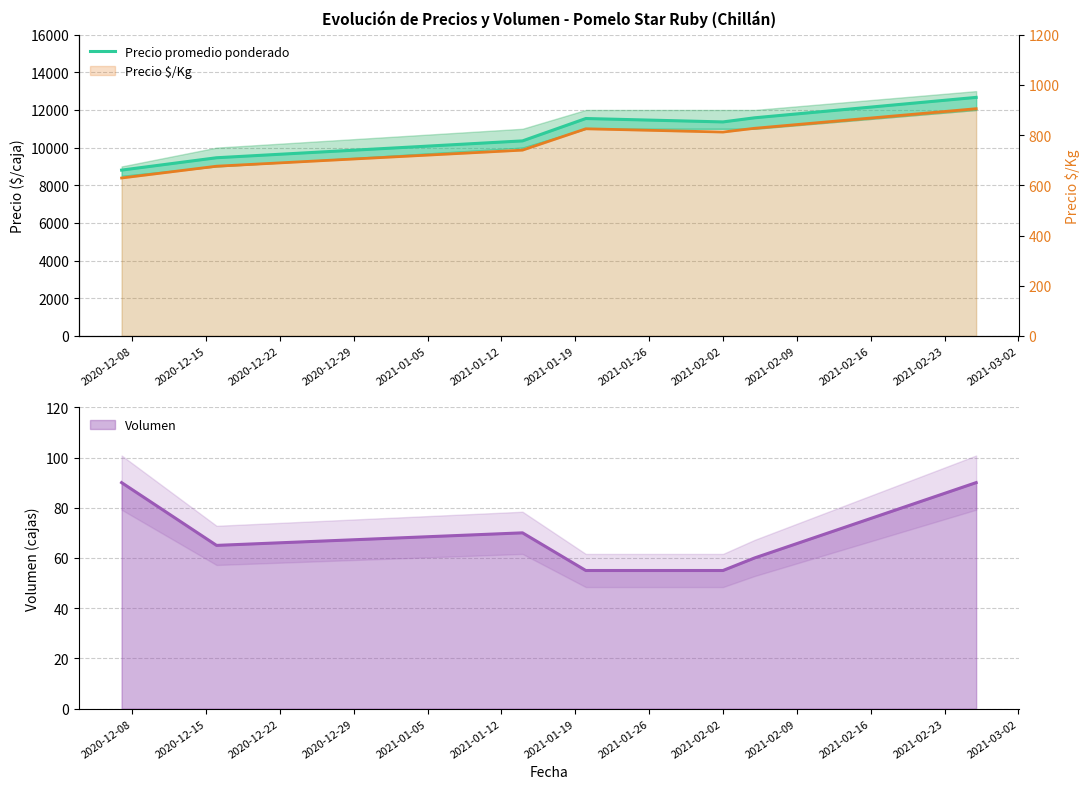

What is the difference between the maximum and second lowest values?

3205